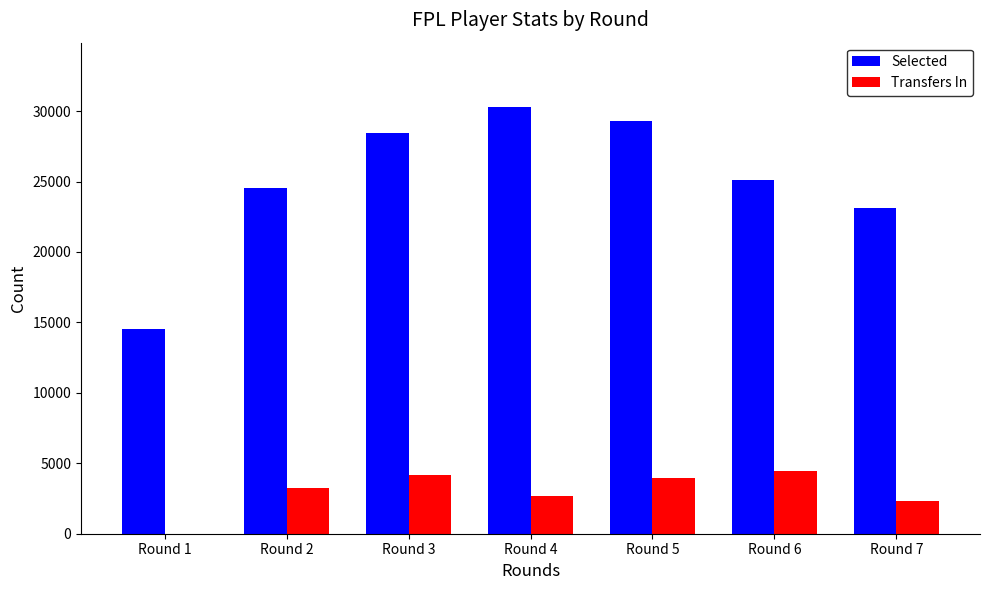

How many categories are shown in the chart?

7